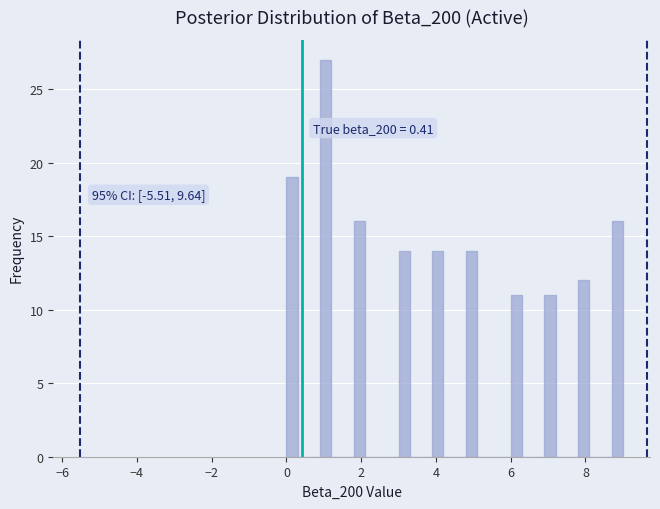

Around what value on the x-axis is the tallest bar? Give the approximate position of its centre, as read against the axis.

1.0